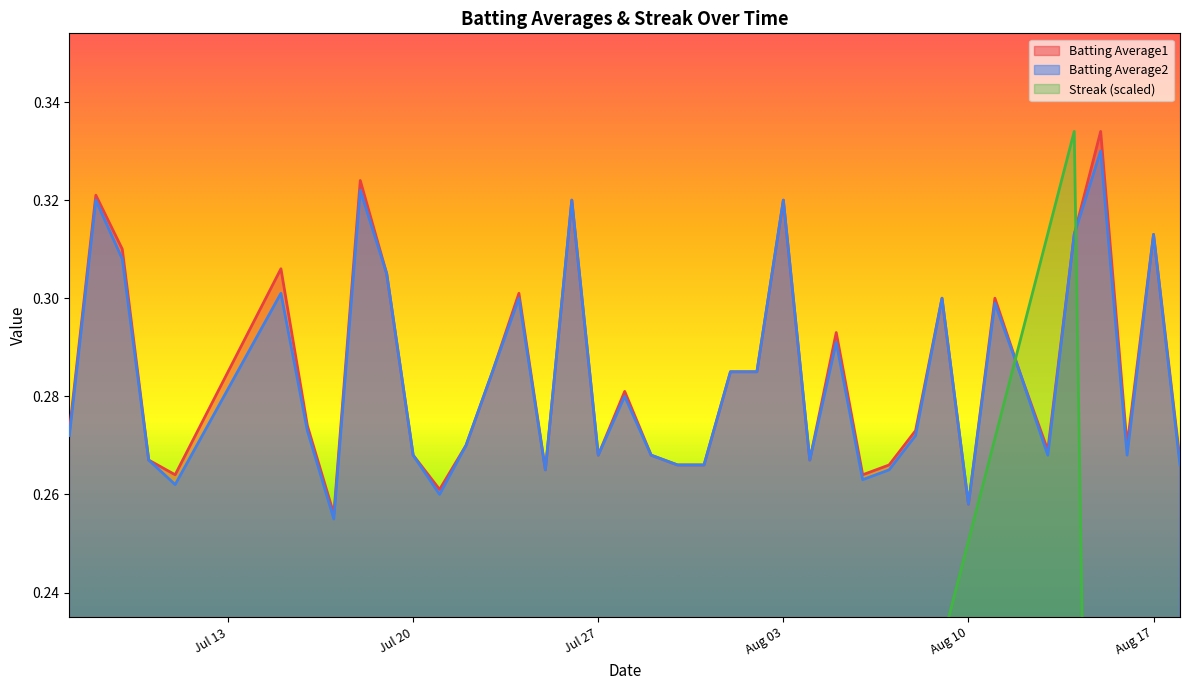

Where is the first local maximum for Batting Average2?

2010-07-08